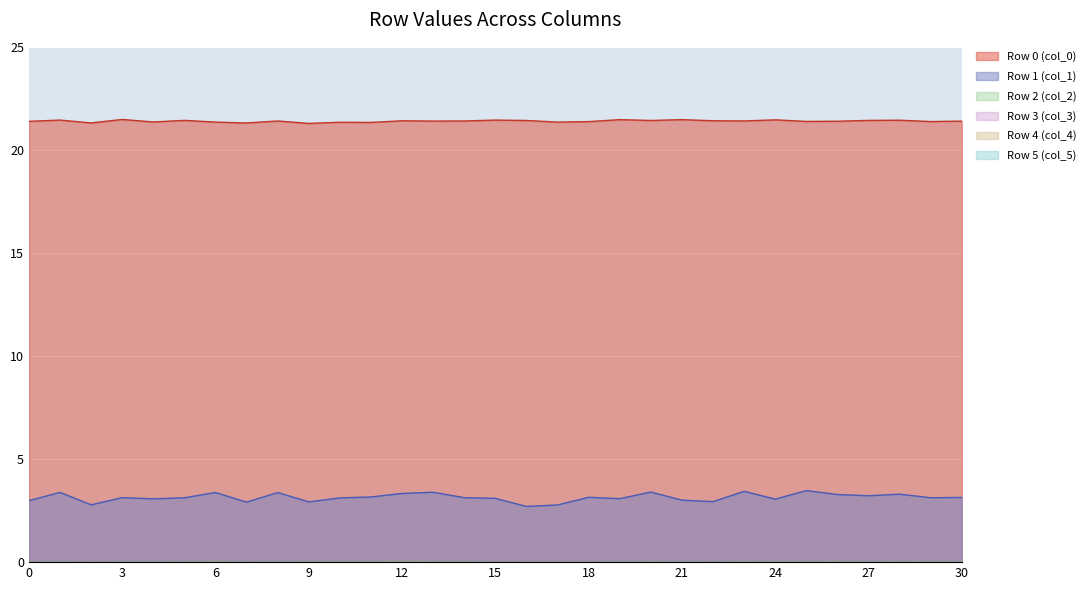

Which category has the highest value in the Row 0 (col_0) series?

3